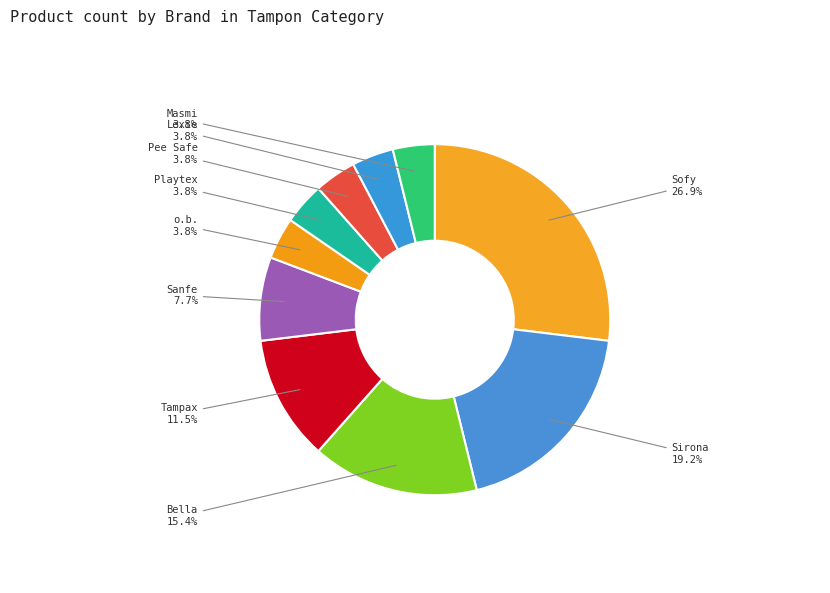

To the nearest percent, what is the combined percentage of Bella and Sofy?

42%